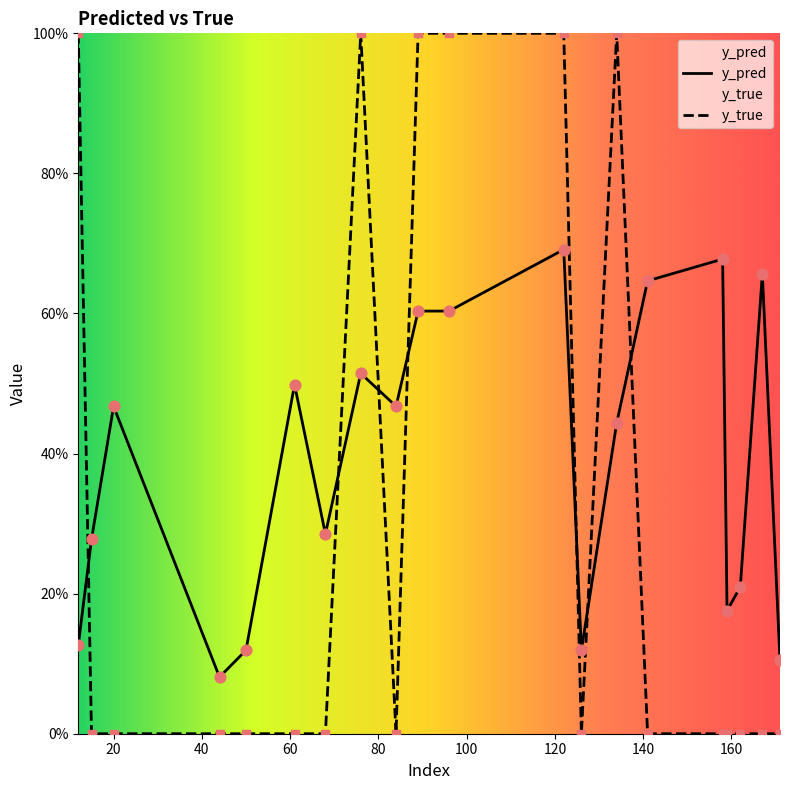

At how many categories does at least one series exceed 0?

20